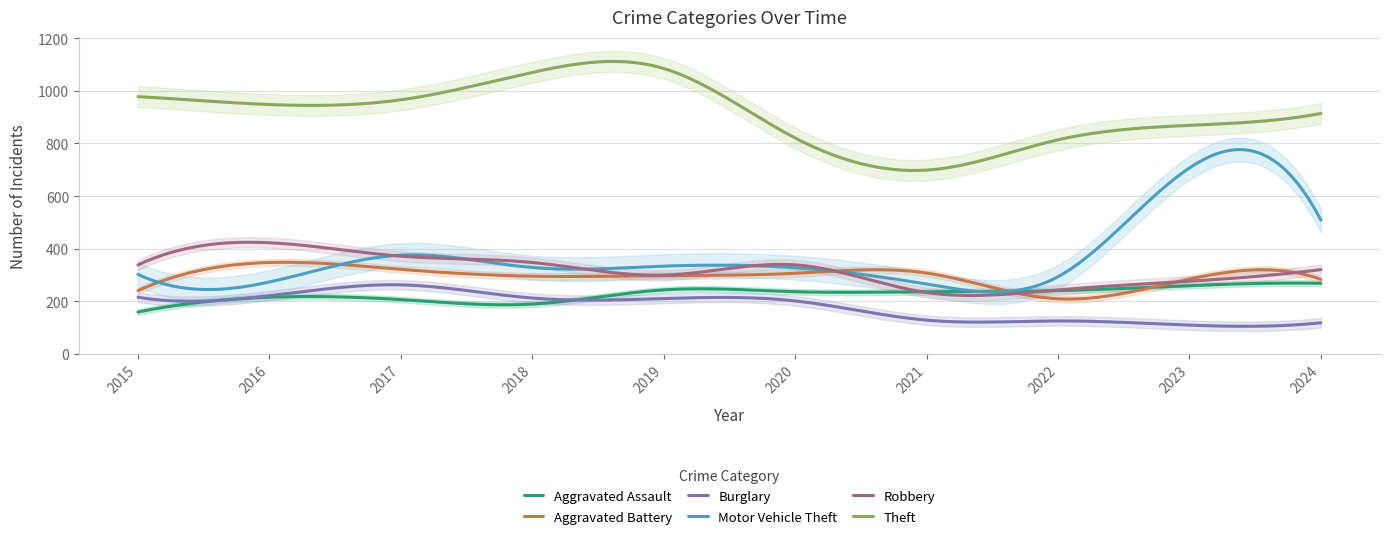

What is the sum of the Robbery values at 2017 and 2024?

693